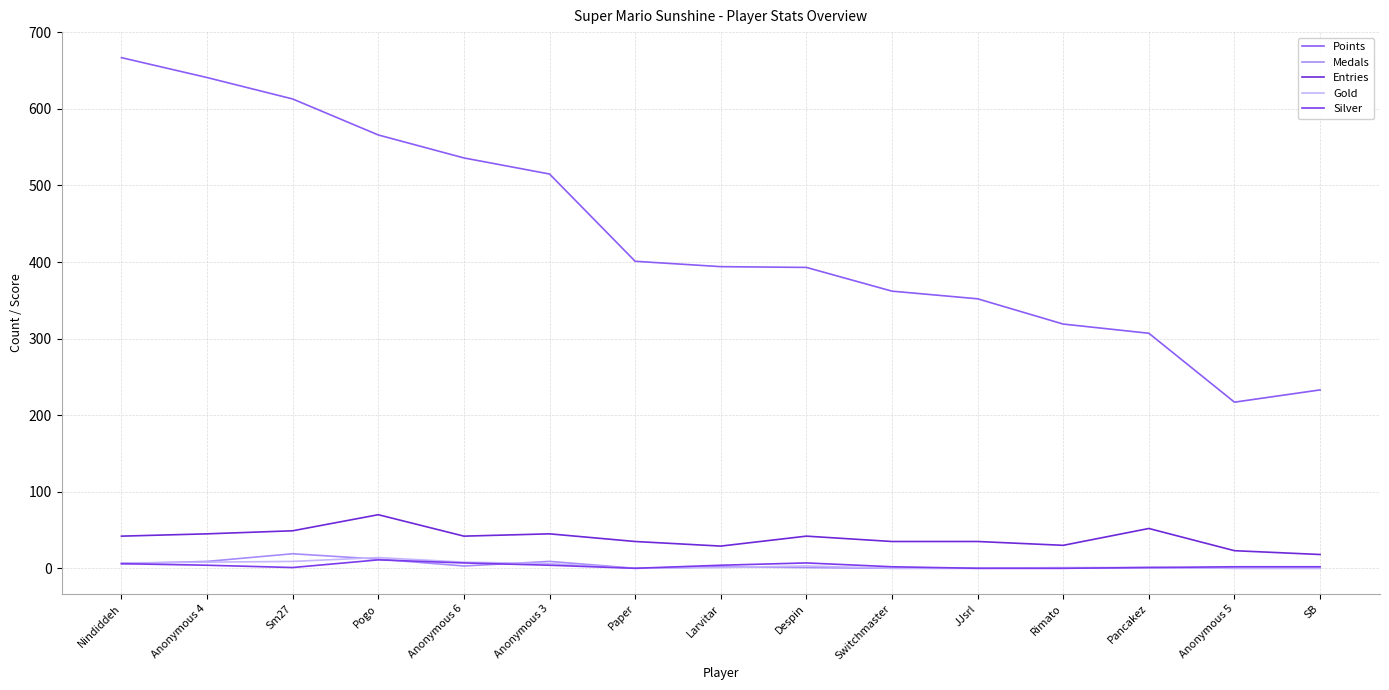

Count the number of categories in the chart.

15